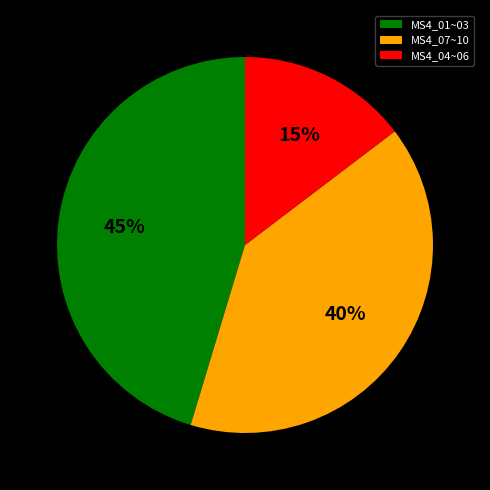

Is MS4_04~06 the majority of the pie?

No